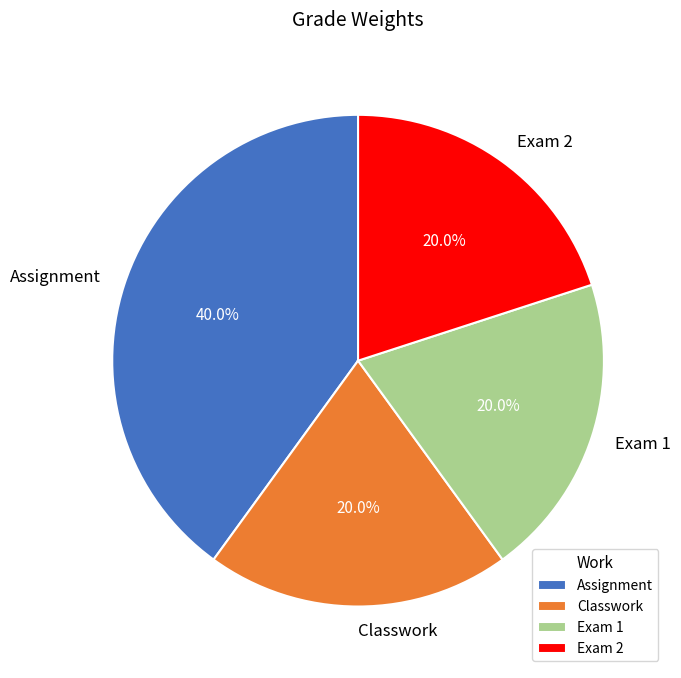

Is there a majority slice in this chart?

No